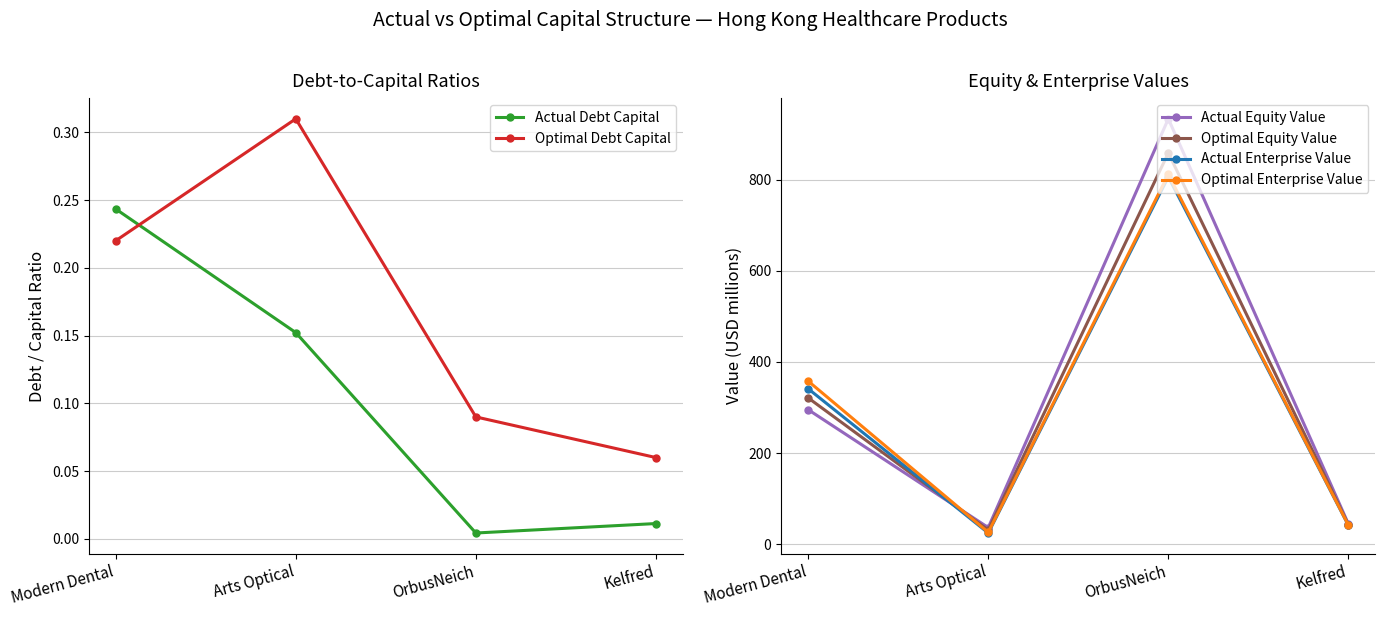

How many distinct data groups are displayed?

6